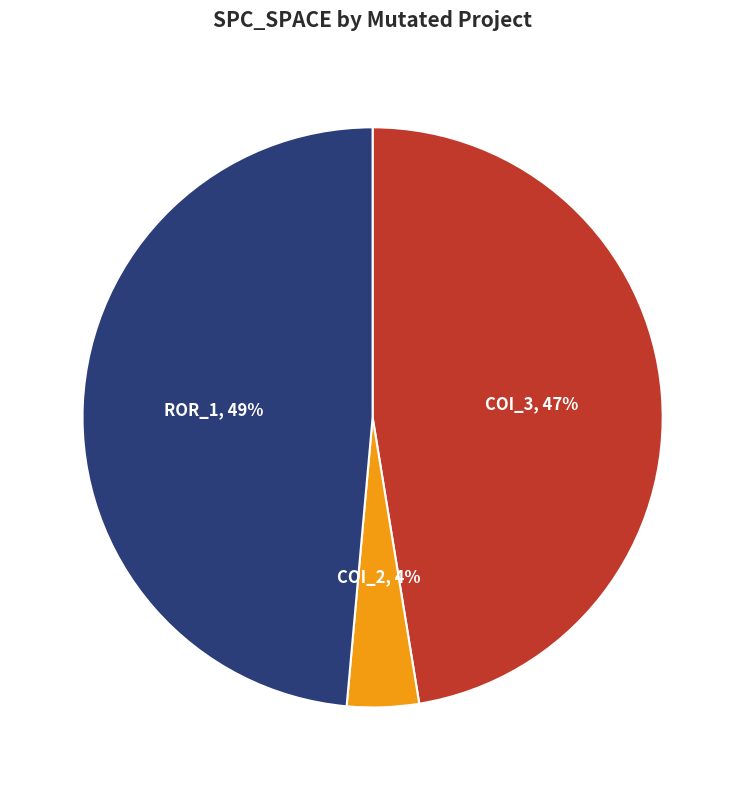

Does any single category account for the majority?

No